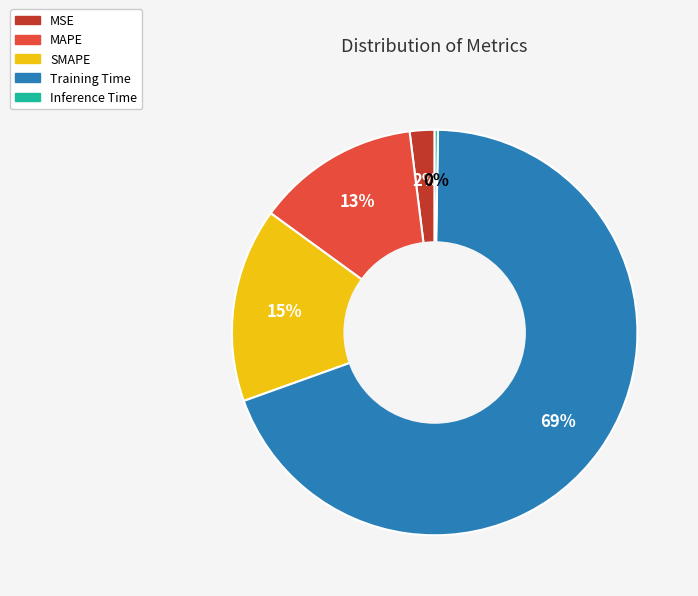

The Training Time slice represents 69% of the pie. True or false?

True